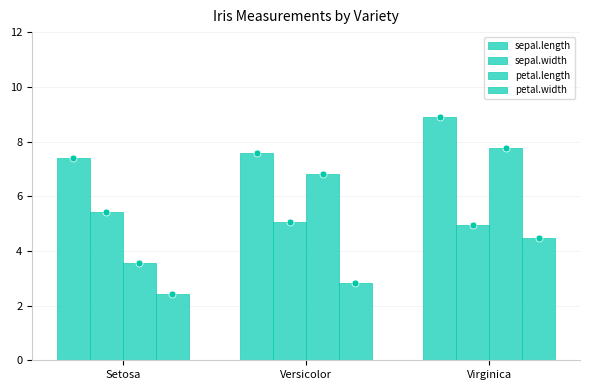

At which category does the chart reach its peak across all series?

Virginica